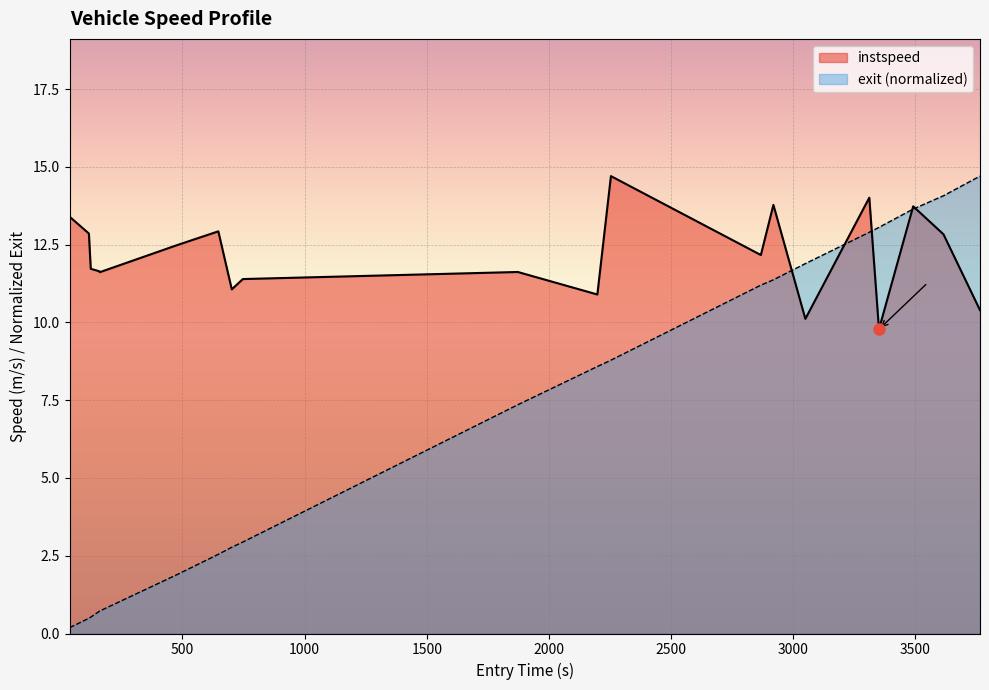

At which label is exit closest to 7?

1672